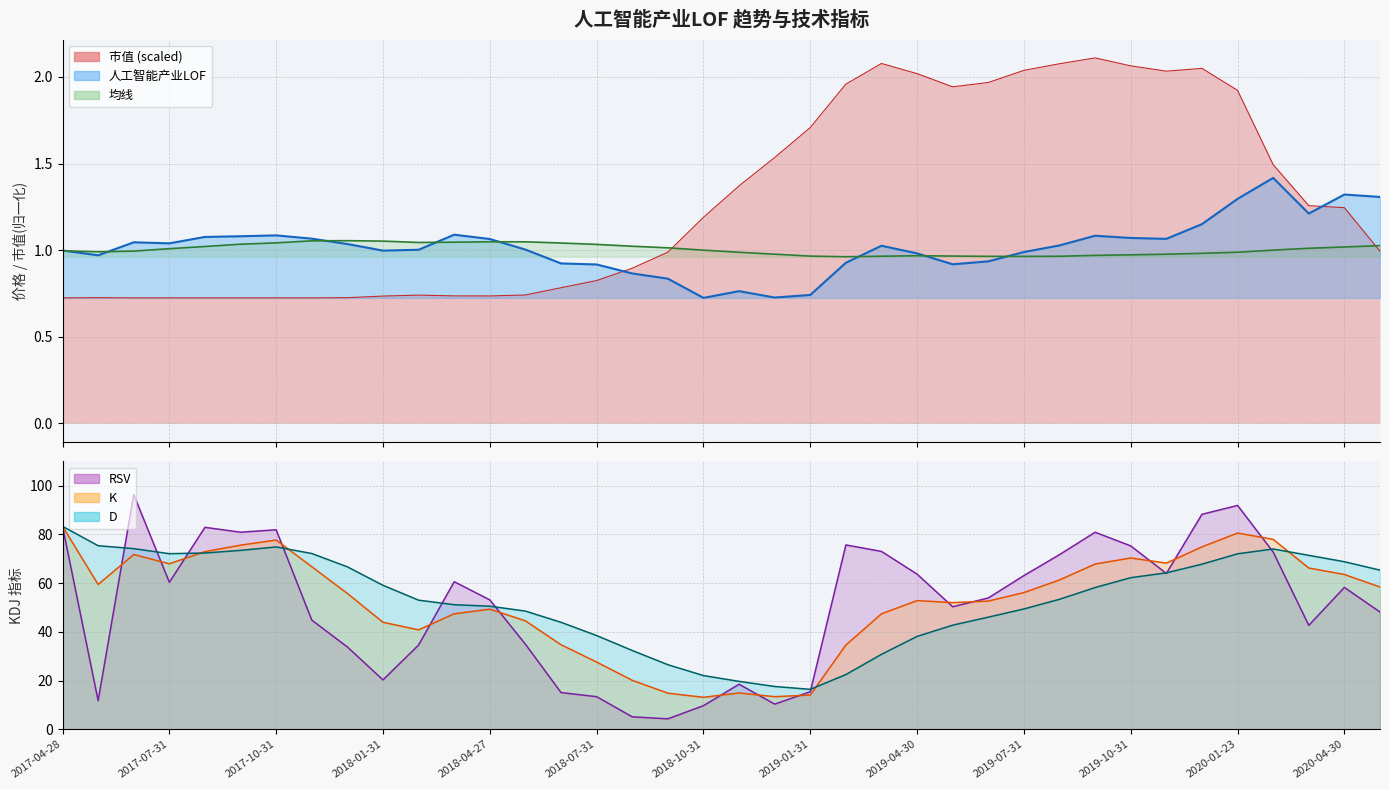

Does the chart display data point markers on the line(s)?

No